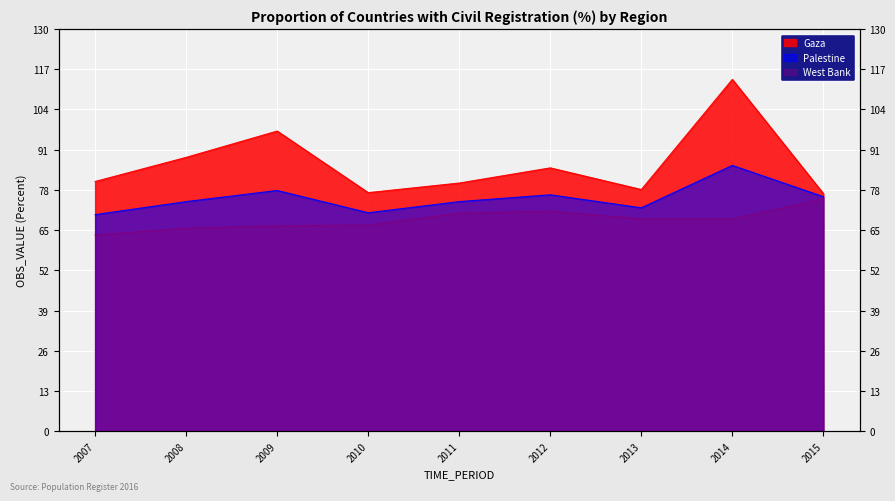

Reading right to left, what are all the values shown in this chart?

Gaza: 2015=76.8	2014=113.7	2013=78.1	2012=85.1	2011=80.2	2010=77.1	2009=97.0	2008=88.5	2007=80.7
Palestine: 2015=75.8	2014=85.9	2013=72.2	2012=76.4	2011=74.2	2010=70.6	2009=77.8	2008=74.2	2007=70.0
West Bank: 2015=75.1	2014=68.6	2013=68.6	2012=71.1	2011=70.5	2010=66.6	2009=66.4	2008=65.6	2007=63.4